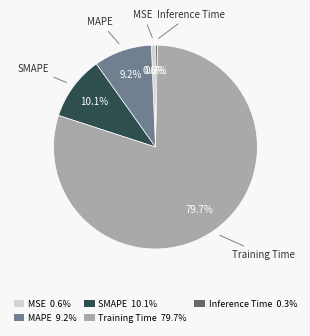

Combined, do MAPE and Training Time account for over 50%?

Yes